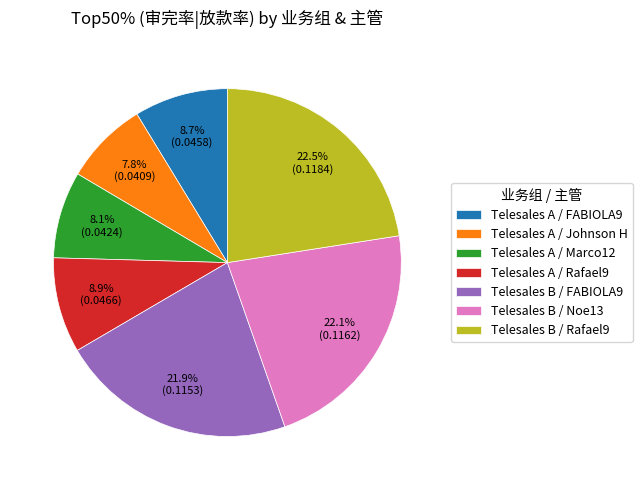

Between Telesales B / FABIOLA9 and Telesales B / Rafael9, which is larger?

Telesales B / Rafael9